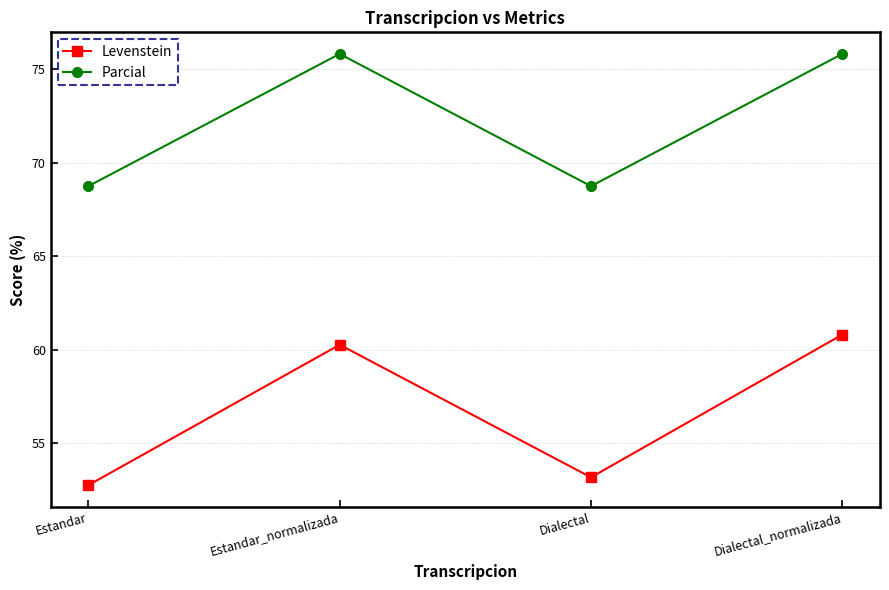

What is the sum of the Levenstein values at Dialectal and Estandar?

105.9